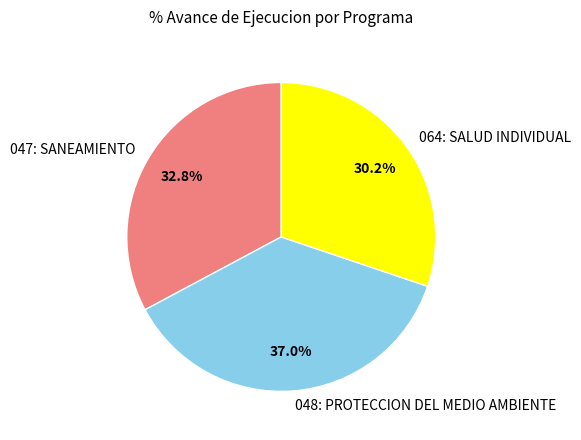

Which category has the biggest portion of the pie?

048: PROTECCION DEL MEDIO AMBIENTE